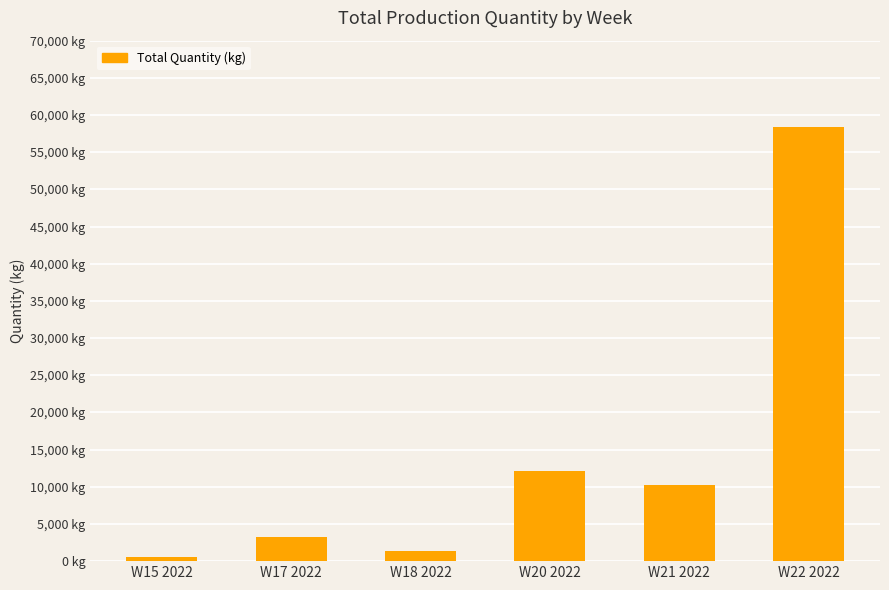

Are the bars horizontal?

No